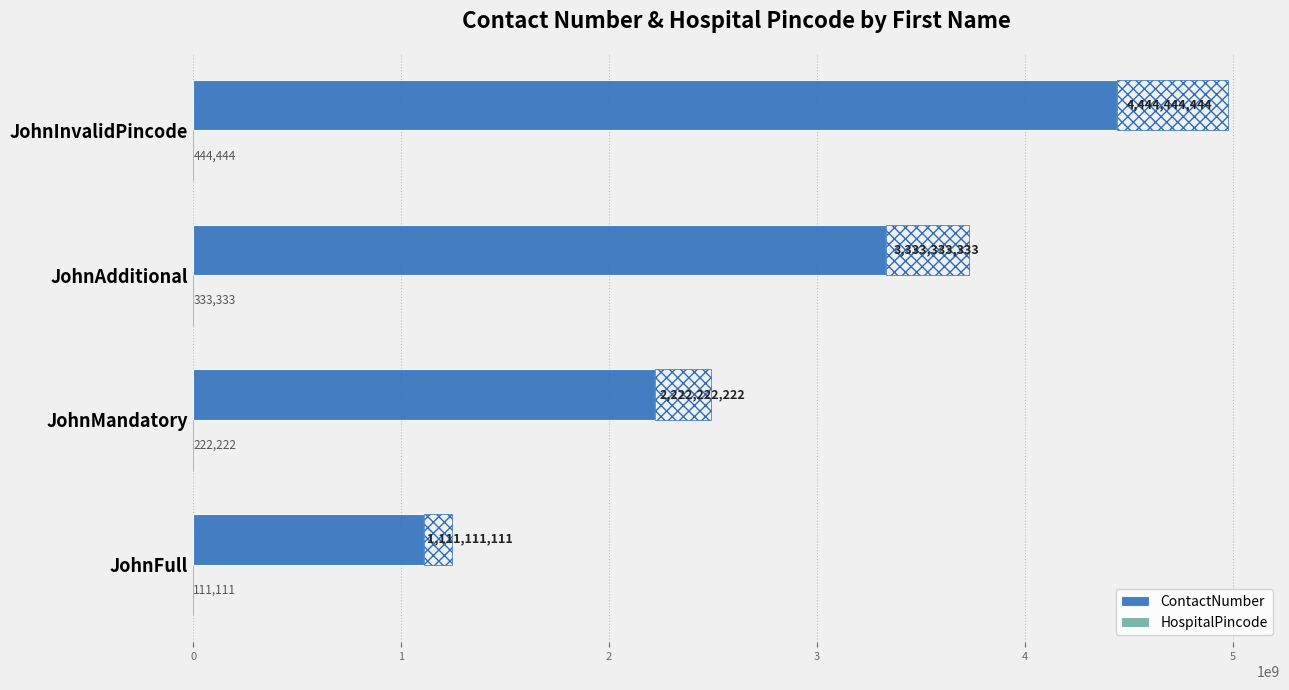

What is the smallest value displayed?

111111